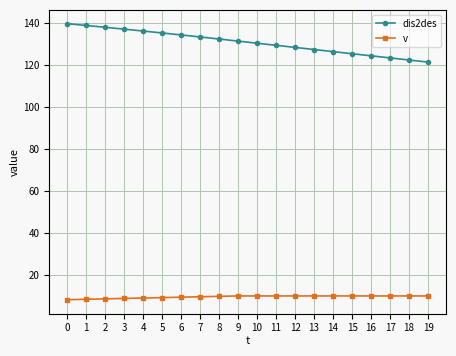

Rank the series by their maximum value, from highest to lowest.

dis2des, v